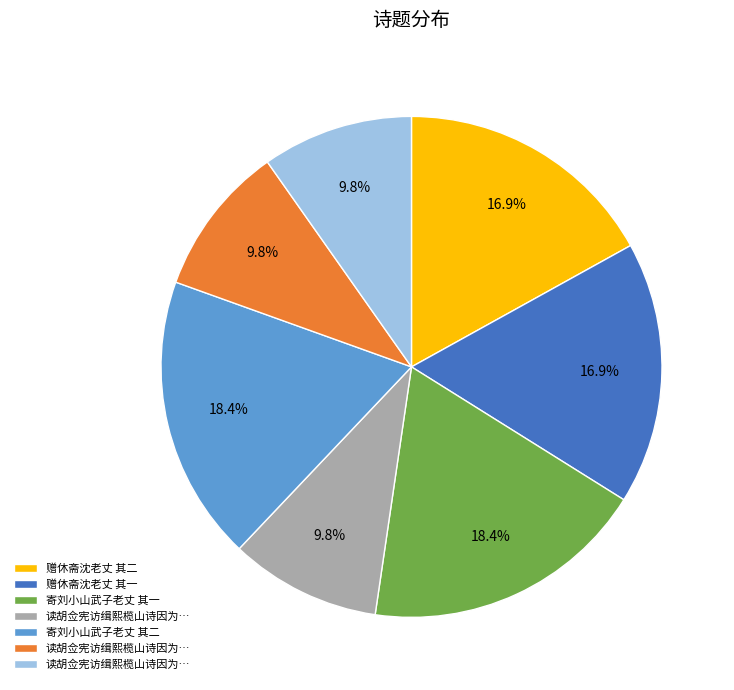

Is there any slice that represents more than half of the pie?

No